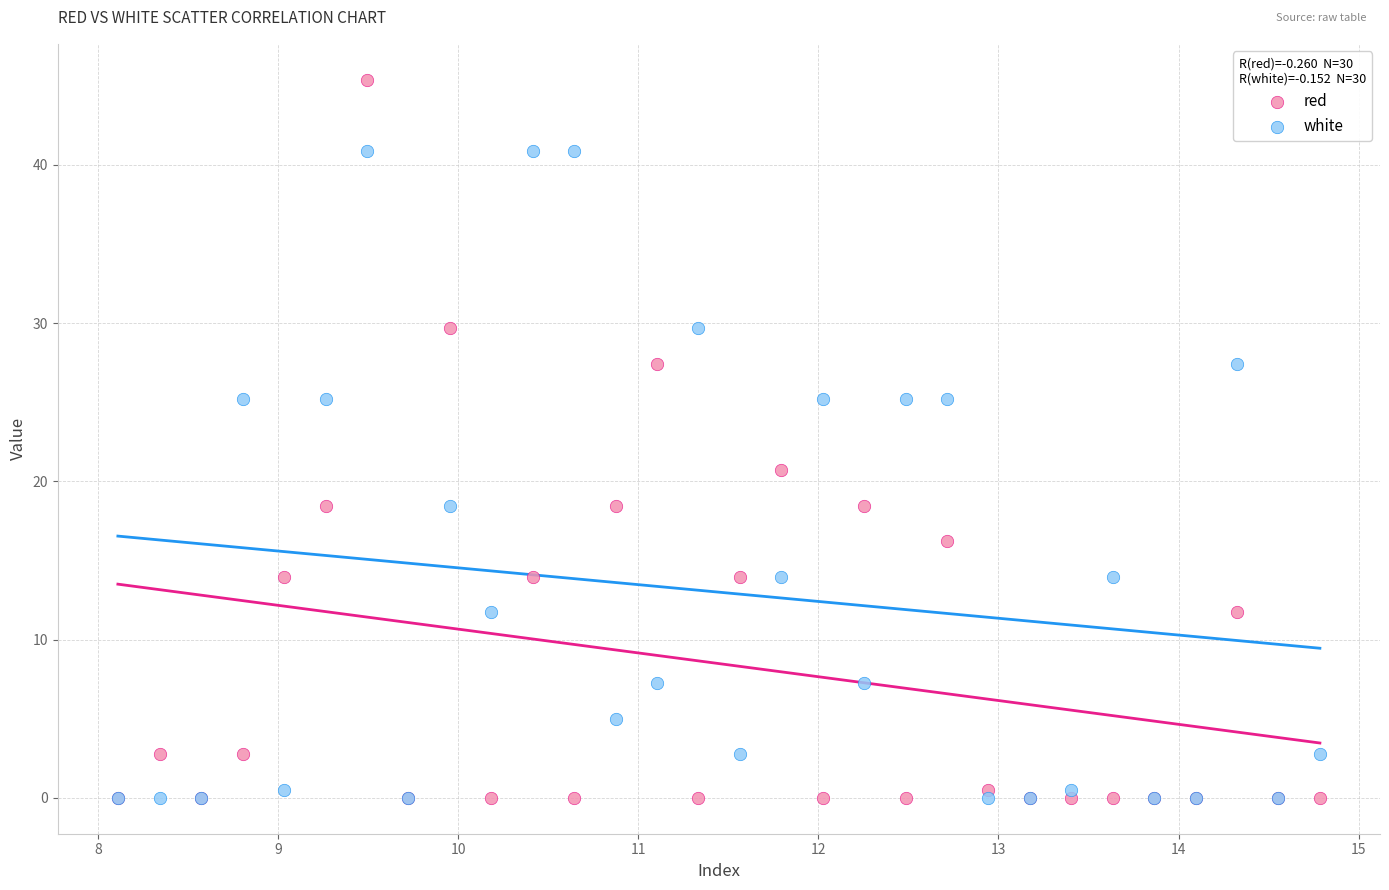

Which series has the widest spread of Y values?

red